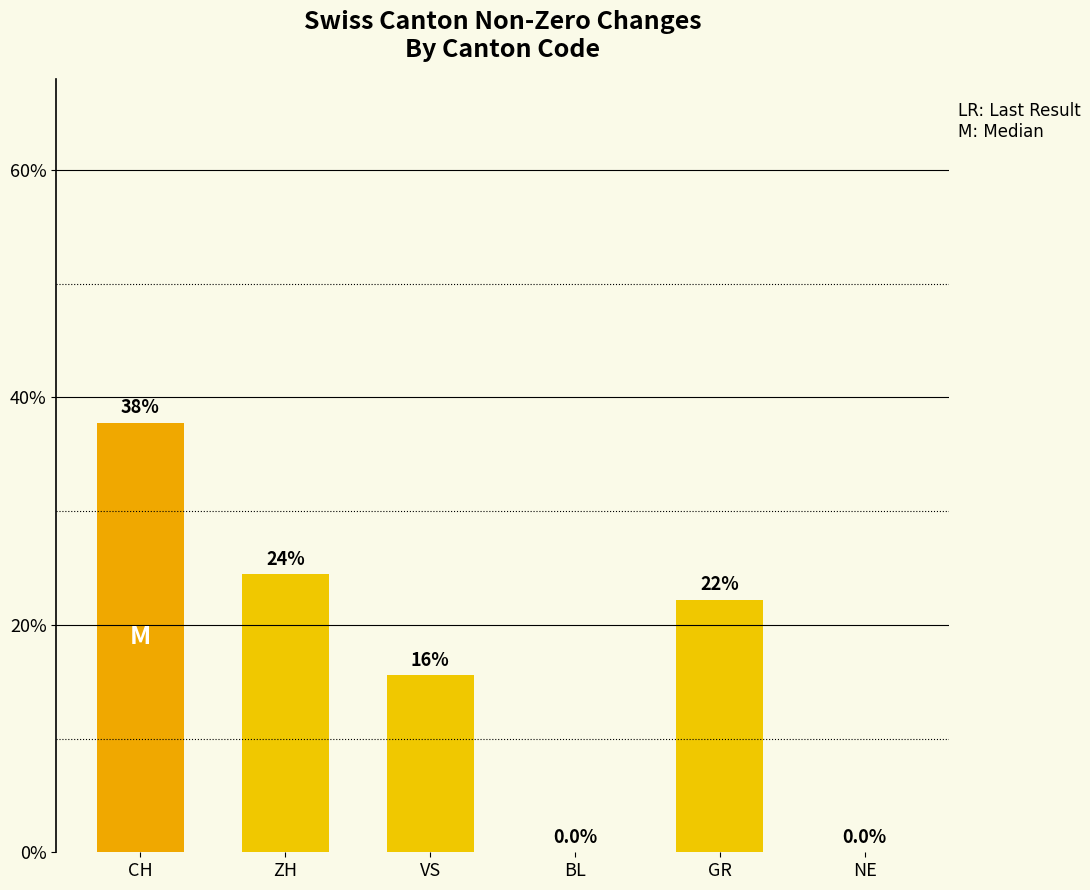

Are the bars horizontal?

No